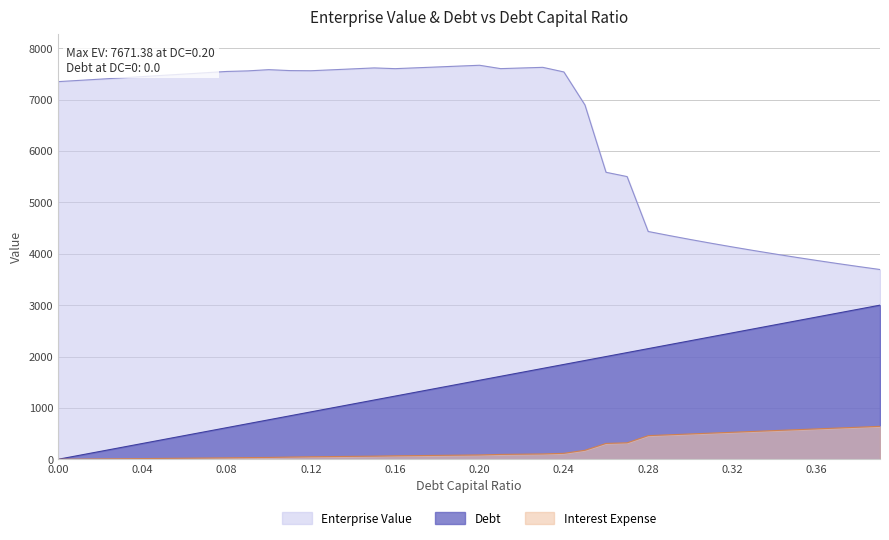

Reading left to right, transcribe all the data shown in this chart.

debt_capital: 0.0=0.0	0.01=76.9	0.02=153.9	0.03=230.8	0.04=307.8	0.05=384.7	0.06=461.7	0.07=538.6	0.08=615.6	0.09=692.5	0.1=769.5	0.11=846.4	0.12=923.4	0.13=1000.3	0.14=1077.2	0.15=1154.2	0.16=1231.1	0.17=1308.1	0.18=1385.0	0.19=1462.0	0.2=1538.9	0.21=1615.9	0.22=1692.8	0.23=1769.8	0.24=1846.7	0.25=1923.7	0.26=2000.6	0.27=2077.6	0.28=2154.5	0.29=2231.4	0.3=2308.4	0.31=2385.3	0.32=2462.3	0.33=2539.2	0.34=2616.2	0.35=2693.1	0.36=2770.1	0.37=2847.0	0.38=2924.0	0.39=3000.9
enterprise_value: 0.0=7352.7	0.01=7376.9	0.02=7401.3	0.03=7425.8	0.04=7450.5	0.05=7475.3	0.06=7500.4	0.07=7525.5	0.08=7550.9	0.09=7561.9	0.1=7585.9	0.11=7567.6	0.12=7564.8	0.13=7583.0	0.14=7601.3	0.15=7619.7	0.16=7605.5	0.17=7621.8	0.18=7638.3	0.19=7654.8	0.2=7671.4	0.21=7605.9	0.22=7618.4	0.23=7630.9	0.24=7541.2	0.25=6898.2	0.26=5587.9	0.27=5504.3	0.28=4435.3	0.29=4355.9	0.3=4279.3	0.31=4205.4	0.32=4134.0	0.33=4064.9	0.34=3998.2	0.35=3933.6	0.36=3871.0	0.37=3810.4	0.38=3751.7	0.39=3694.7
interest_expense: 0.0=0.0	0.01=3.5	0.02=7.0	0.03=10.5	0.04=14.1	0.05=17.6	0.06=21.1	0.07=24.6	0.08=28.1	0.09=32.8	0.1=36.4	0.11=43.3	0.12=48.9	0.13=53.0	0.14=57.1	0.15=61.2	0.16=67.7	0.17=71.9	0.18=76.2	0.19=80.4	0.2=84.6	0.21=95.0	0.22=99.5	0.23=104.1	0.24=116.3	0.25=175.8	0.26=309.1	0.27=321.0	0.28=460.6	0.29=477.1	0.3=493.5	0.31=510.0	0.32=526.4	0.33=542.9	0.34=559.3	0.35=575.8	0.36=592.2	0.37=608.7	0.38=625.1	0.39=641.6